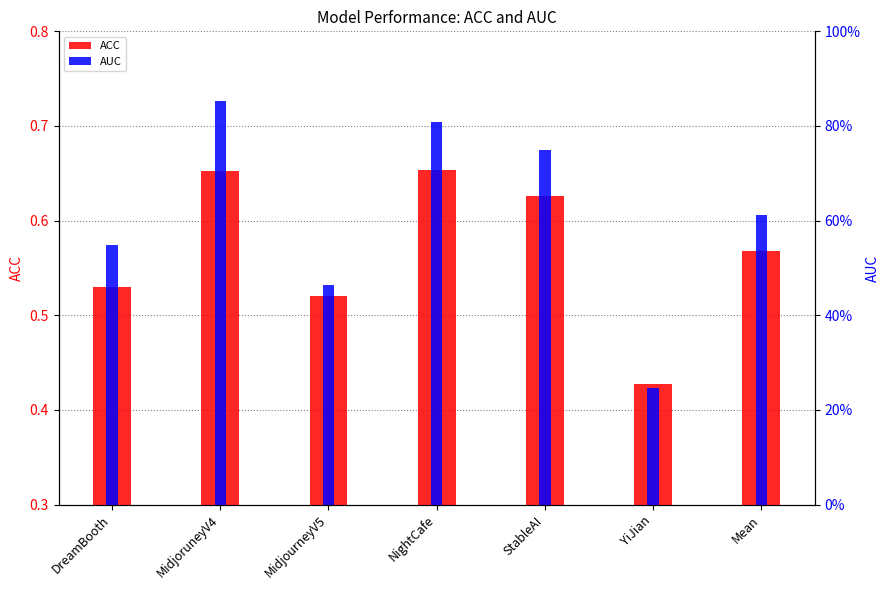

Count the AUC values in the range 0 to 1.

7